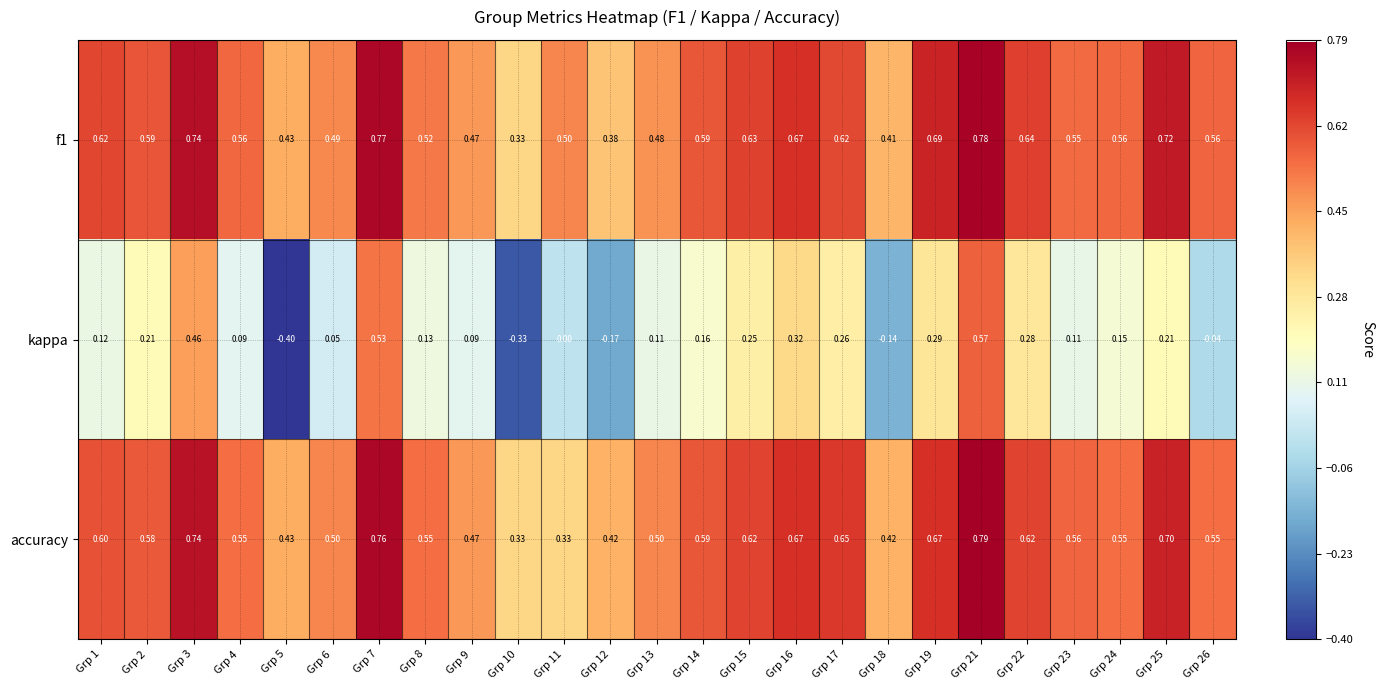

Between Grp 5 and Grp 18, which series saw the biggest shift?

kappa